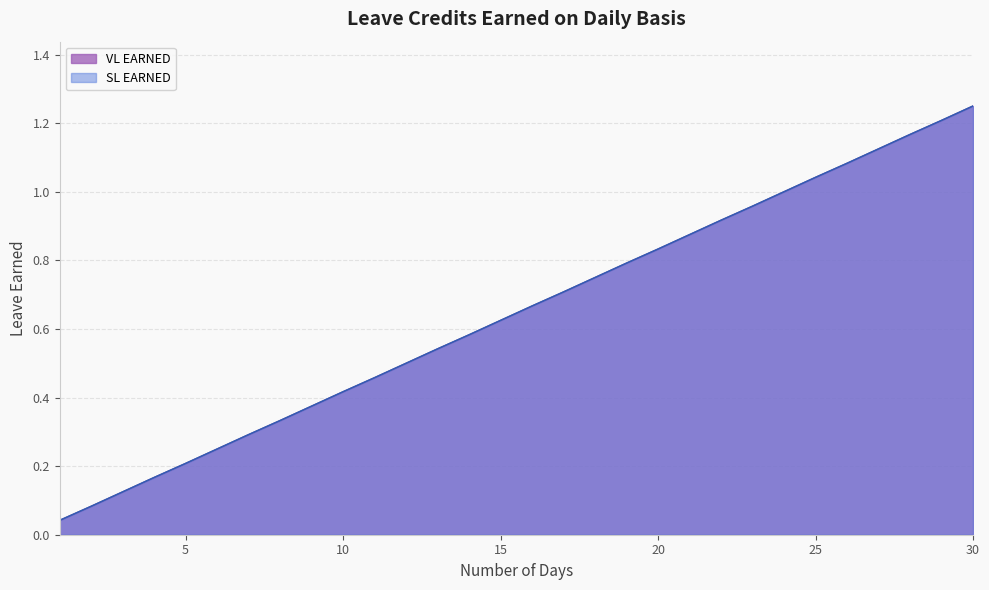

Which series has the largest total across all categories?

VL EARNED